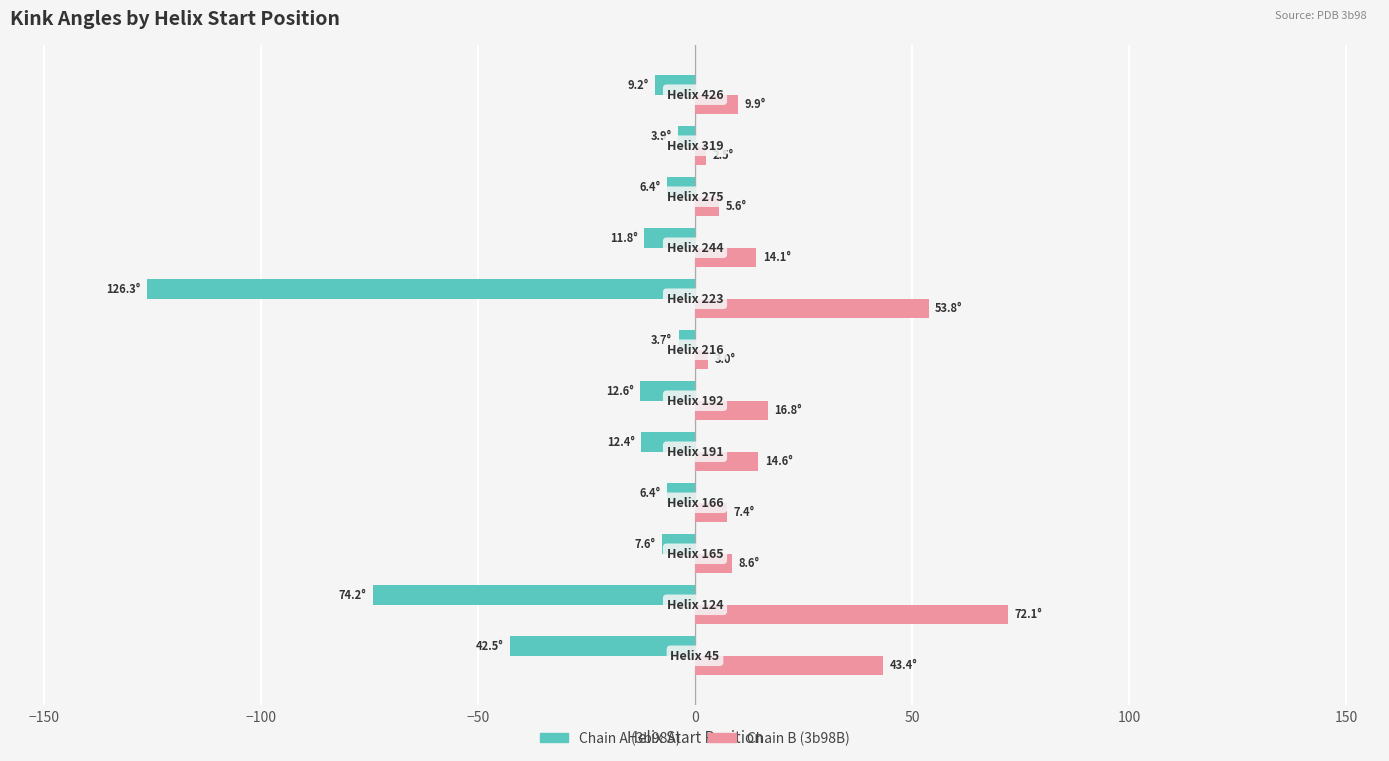

Rank the series by their average value, from highest to lowest.

Chain B (3b98B), Chain A (3b98A)